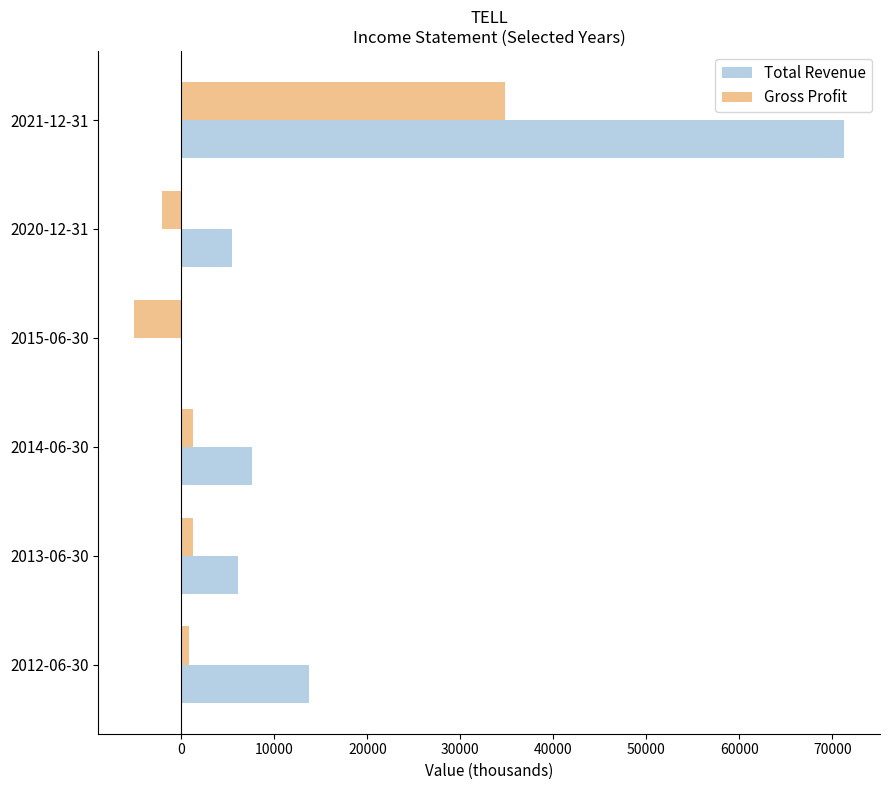

At which label is Total Revenue closest to 35650?

2012-06-30